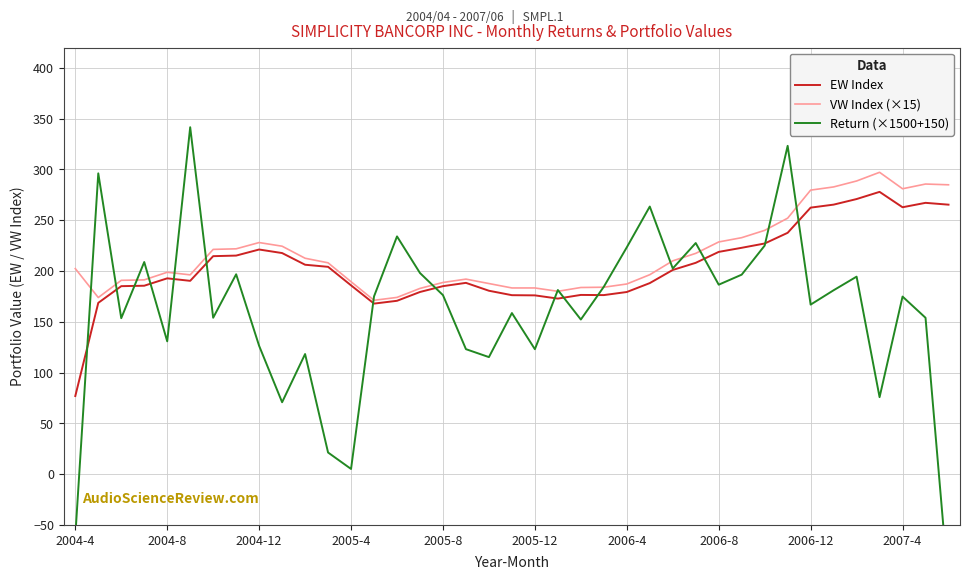

How many interior local peaks does the EW Index series have?

6